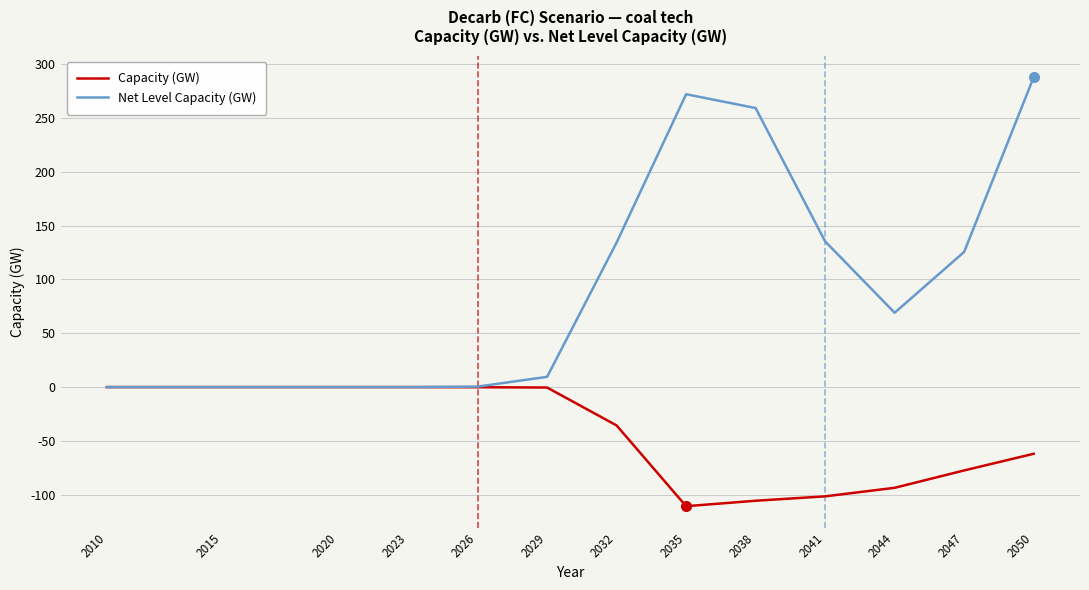

Which series changed the most between 2010 and 2032?

Net Level Capacity (GW)